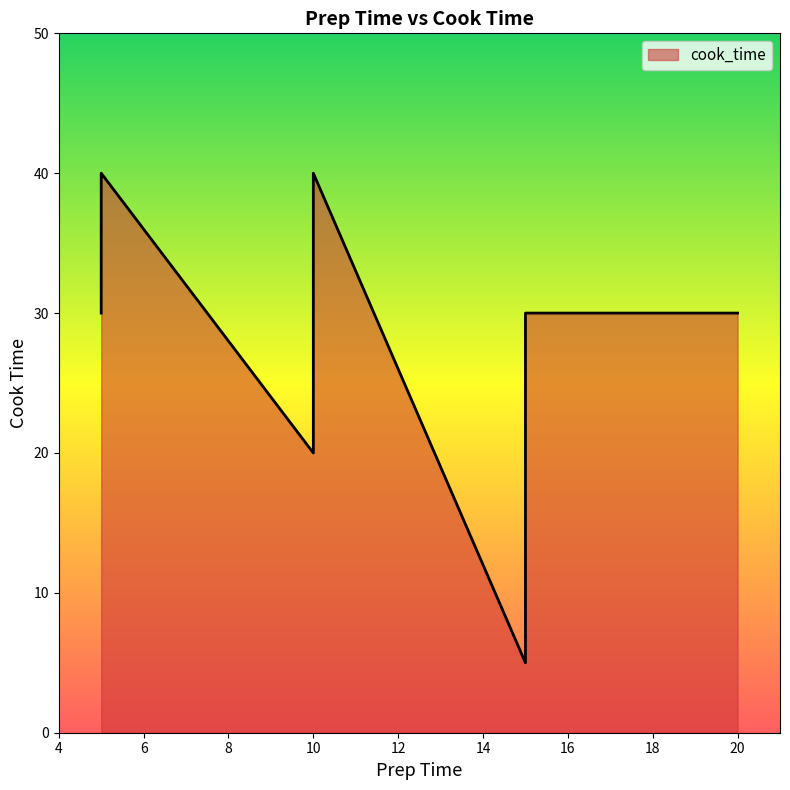

Does the chart have visible grid lines?

No